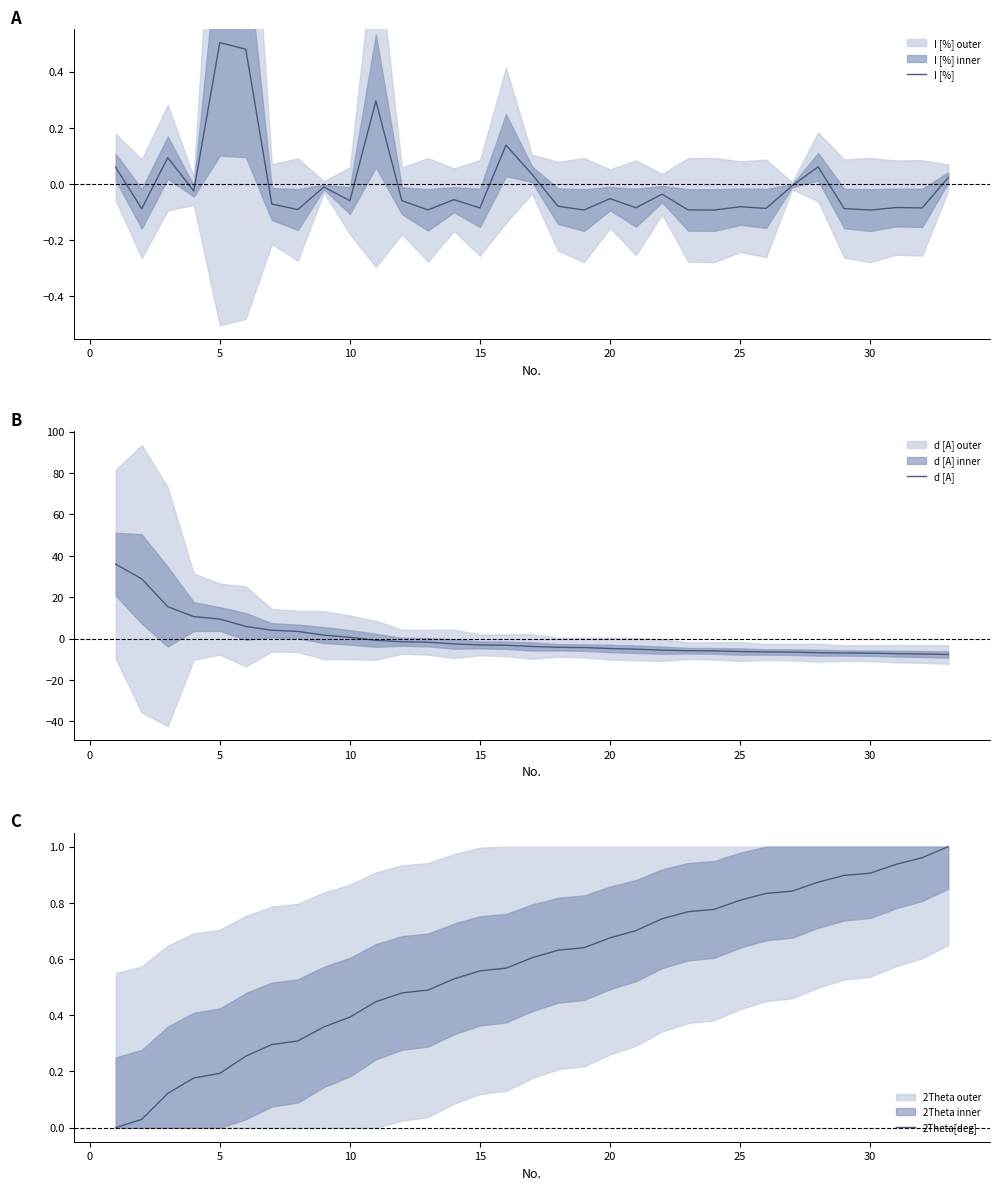

What is the minimum value for d [A]?

-7.7